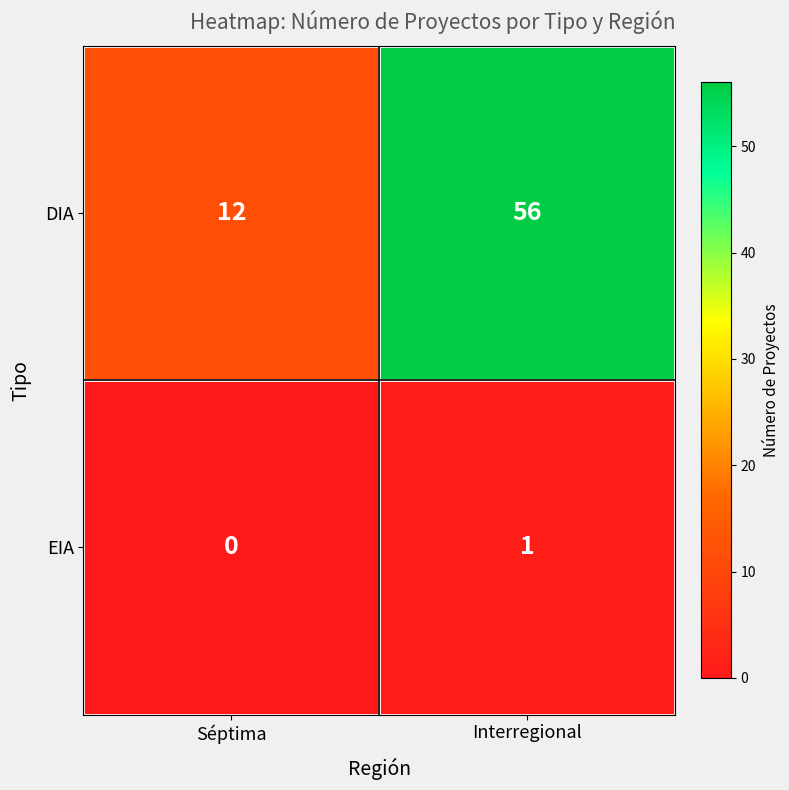

What is the approximate value of DIA at Interregional?

56